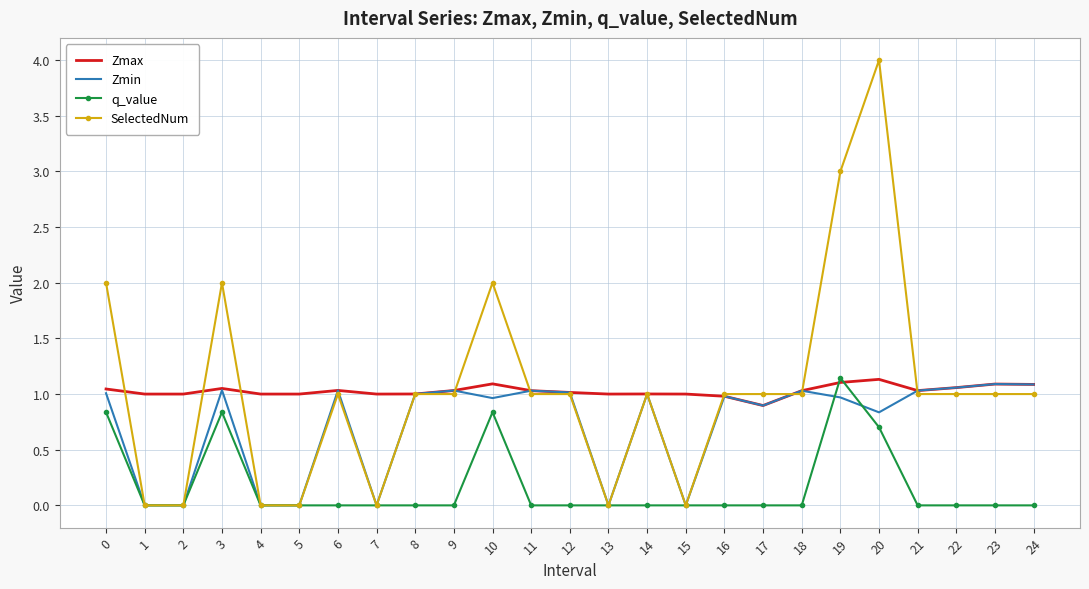

At which category does the chart reach its peak across all series?

20